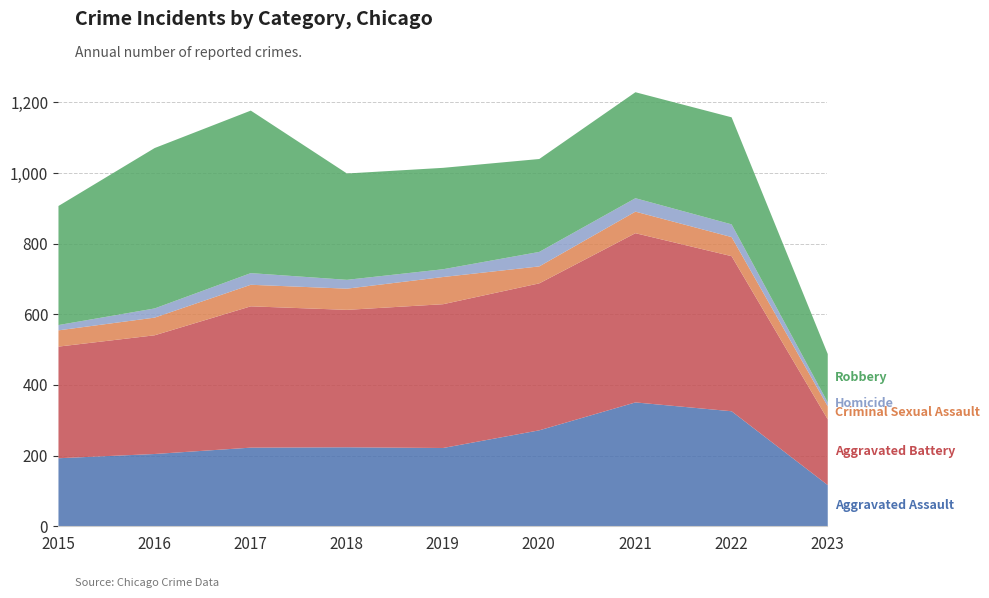

The Homicide series shows 33 at 2017. True or false?

True